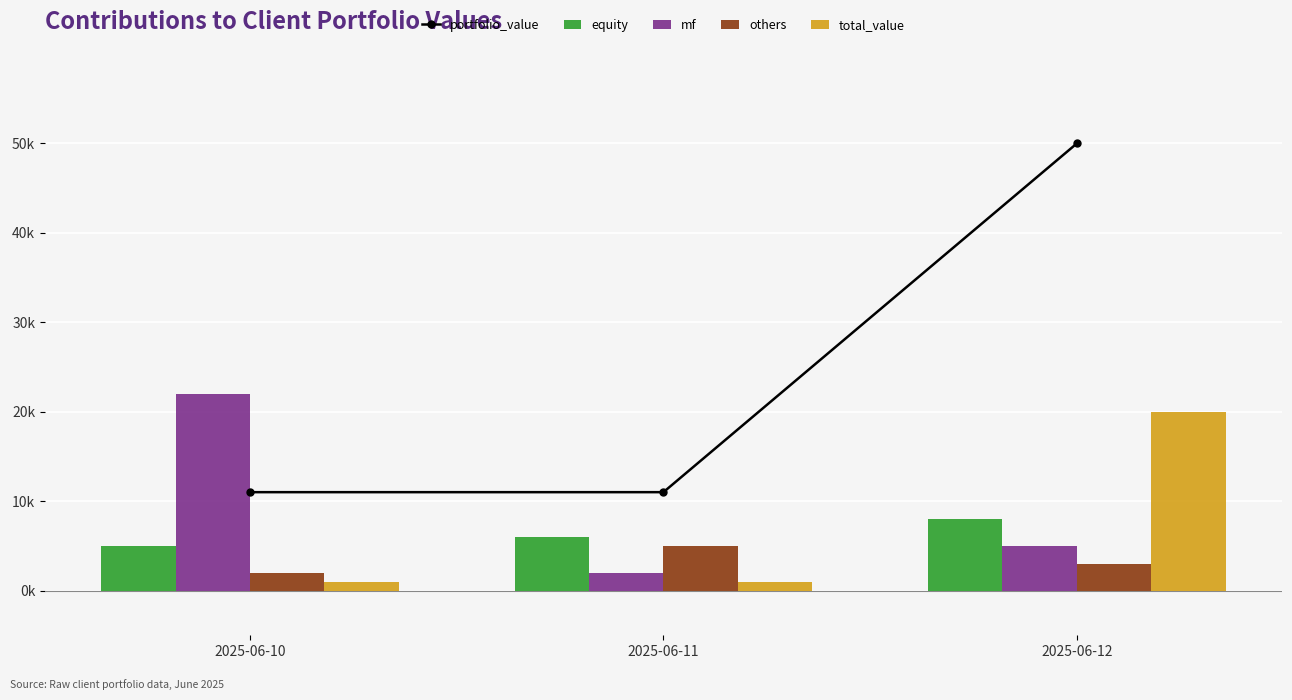

What is the minimum value shown in the chart?

1000